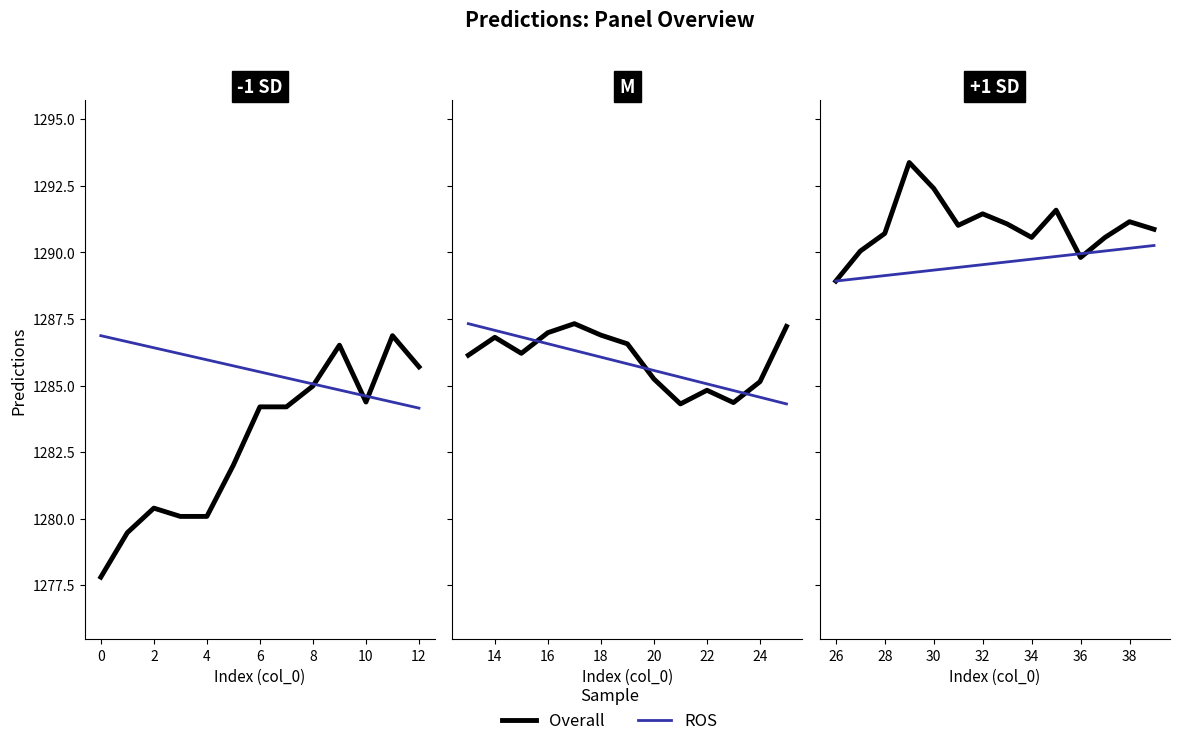

True or false: ROS and Overall intersect in this chart.

True